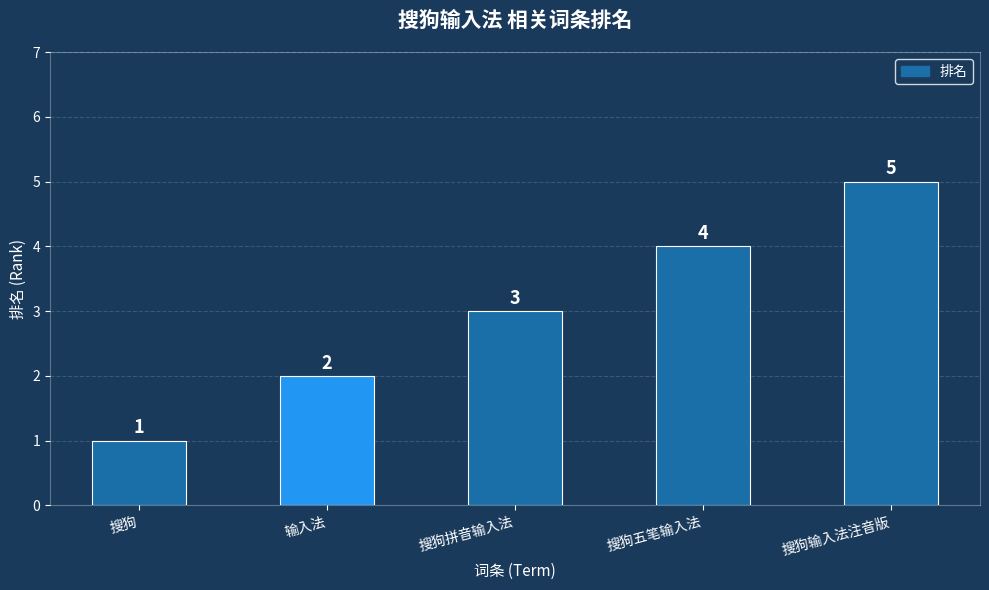

How many values are between 2 and 4?

3